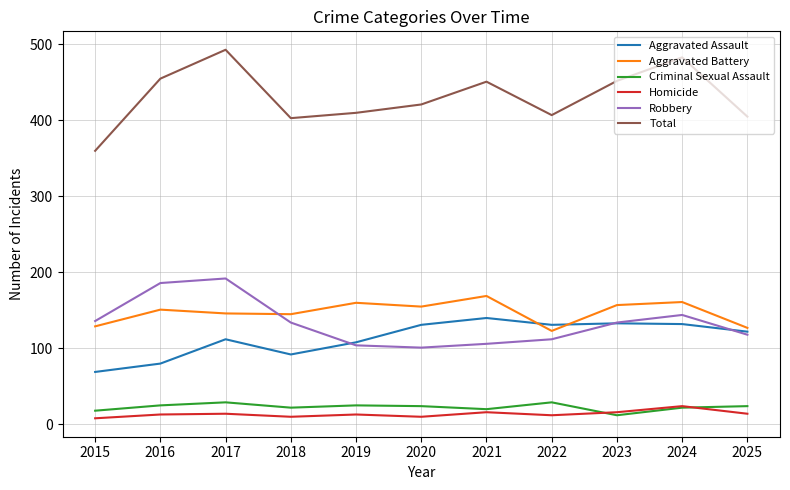

Is it true that Homicide equals 13 at 2016?

True